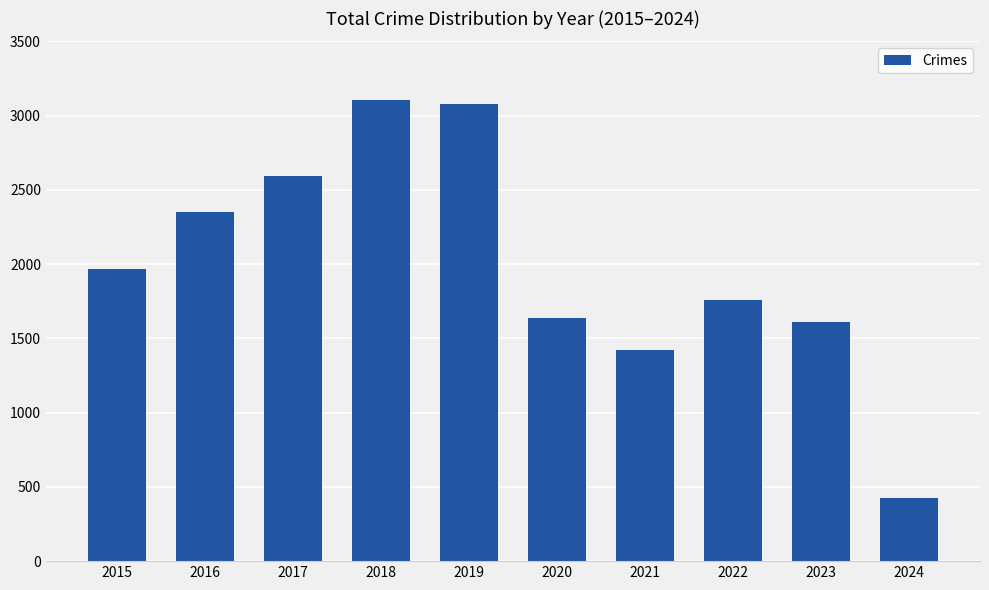

Reading left to right, extract all data points from this chart.

2015=1968	2016=2352	2017=2592	2018=3105	2019=3080	2020=1634	2021=1422	2022=1760	2023=1610	2024=427